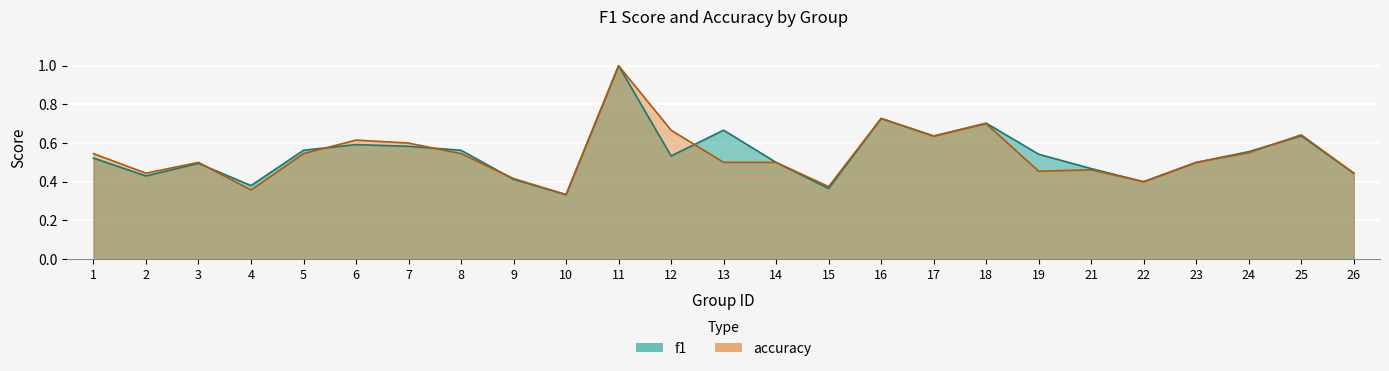

Does the chart display data point markers on the line(s)?

No